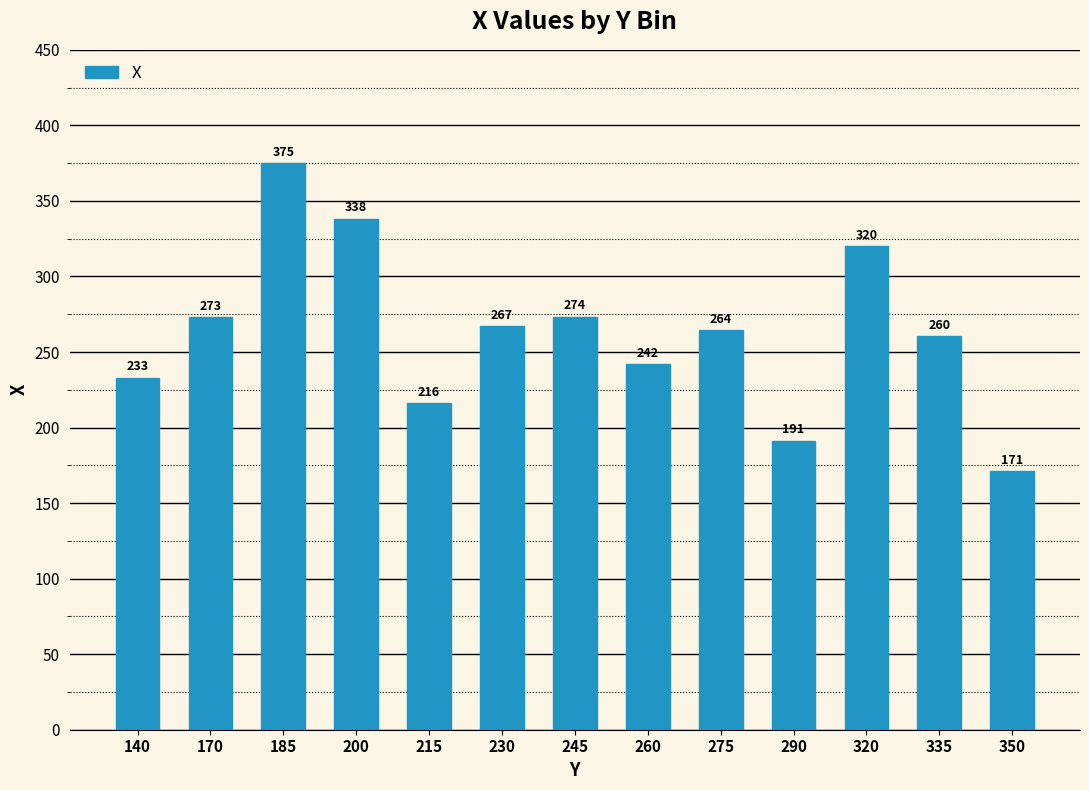

What value does the data have at 290?

191.3